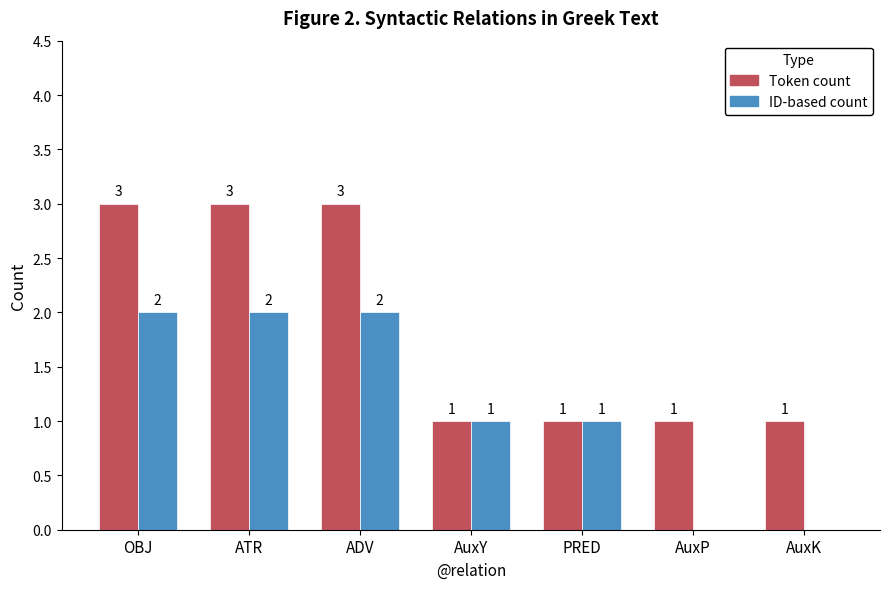

The value of Token count at AuxP is 1. True or false?

True